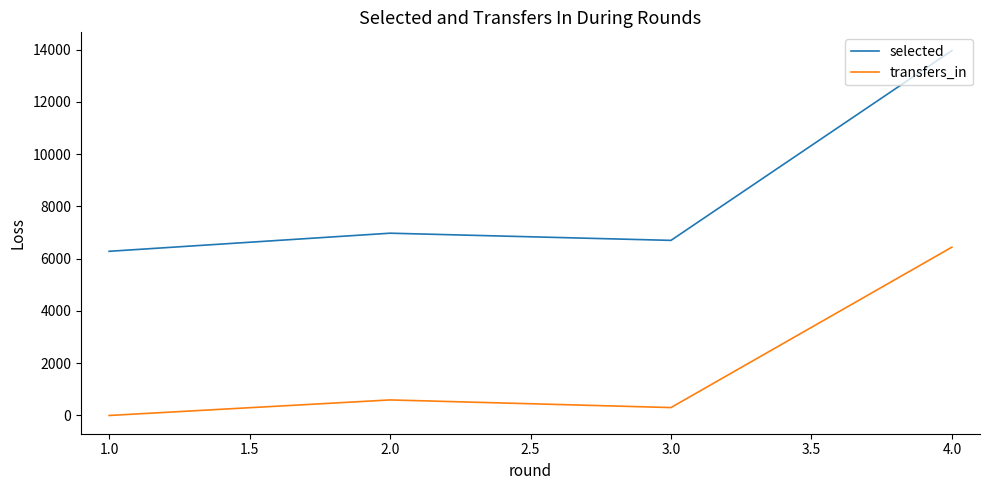

How many distinct data groups are displayed?

2